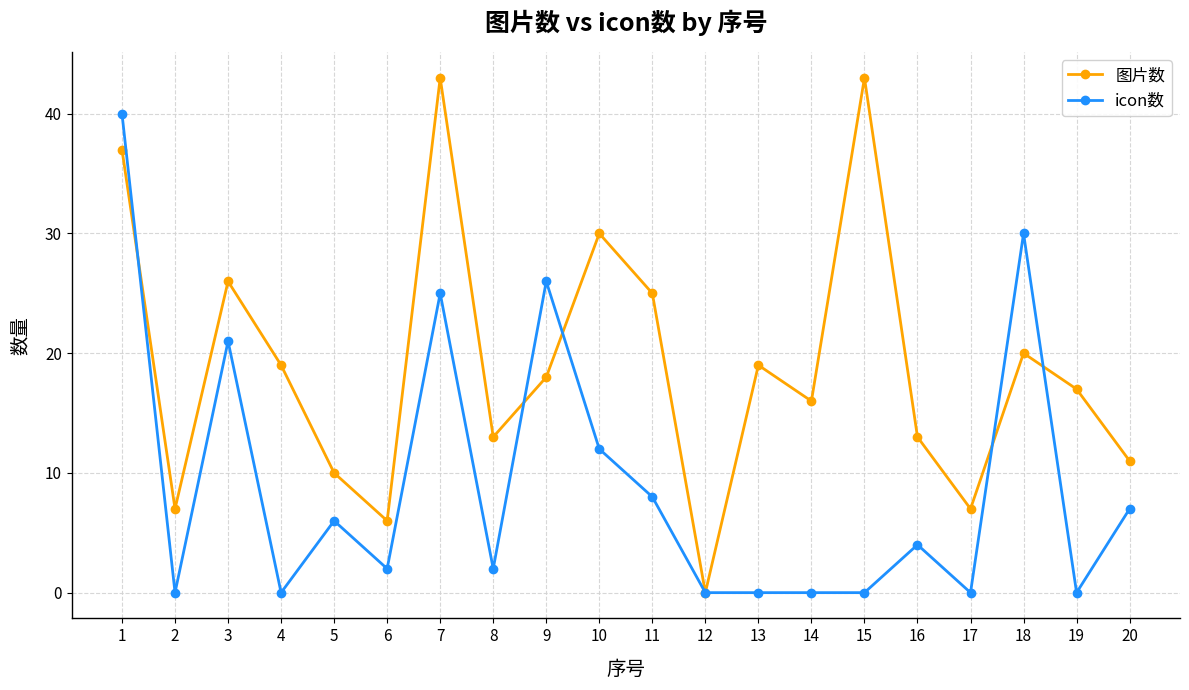

What are all the series names shown in the legend?

图片数, icon数